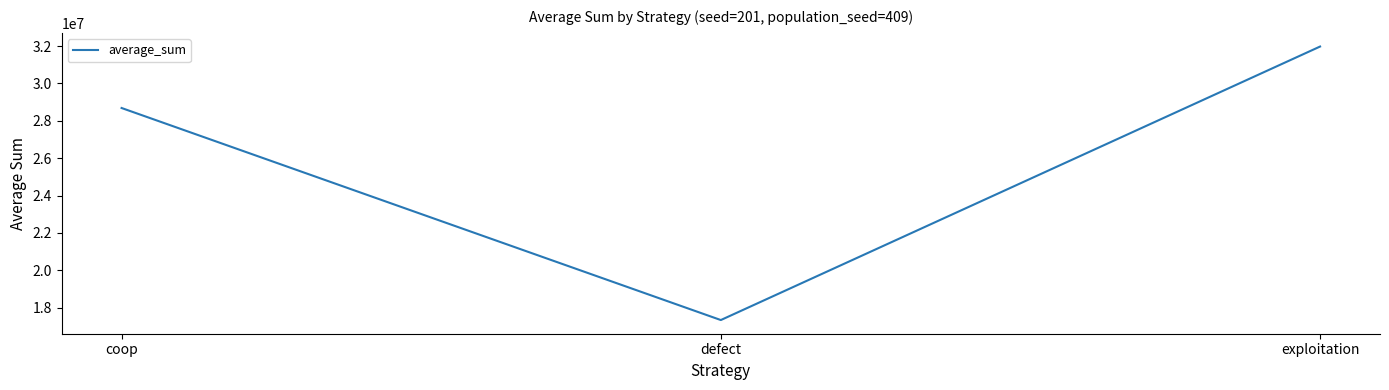

True or false: the data shows 51133133 at coop.

False